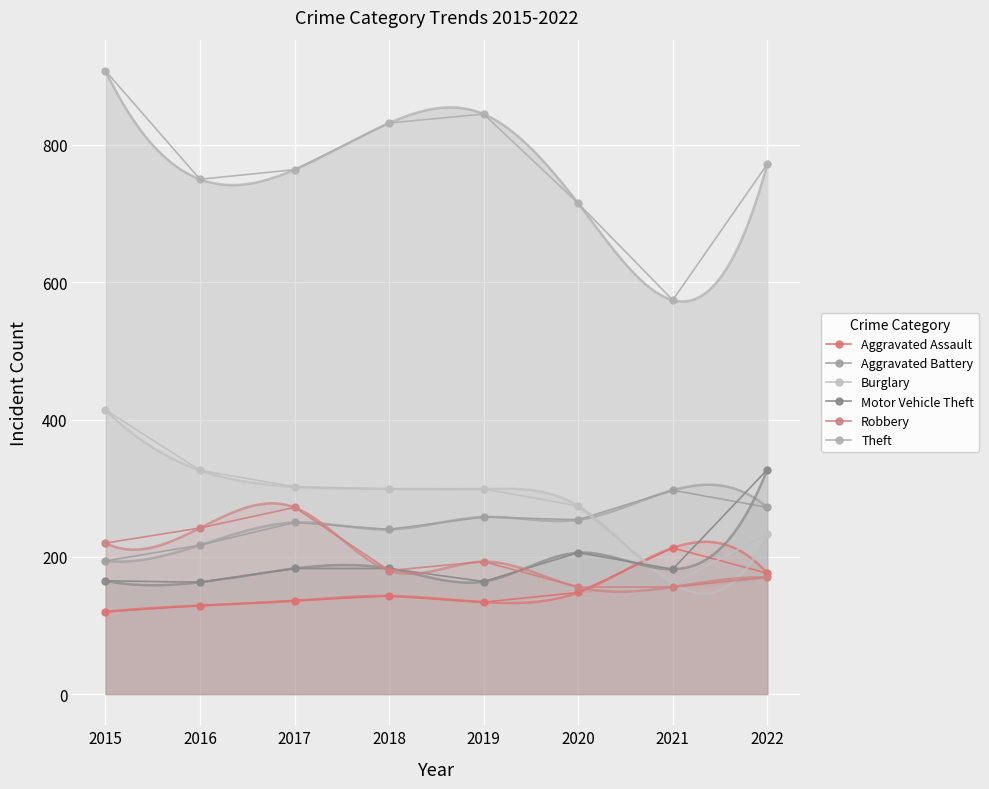

True or false: Motor Vehicle Theft and Theft intersect in this chart.

False